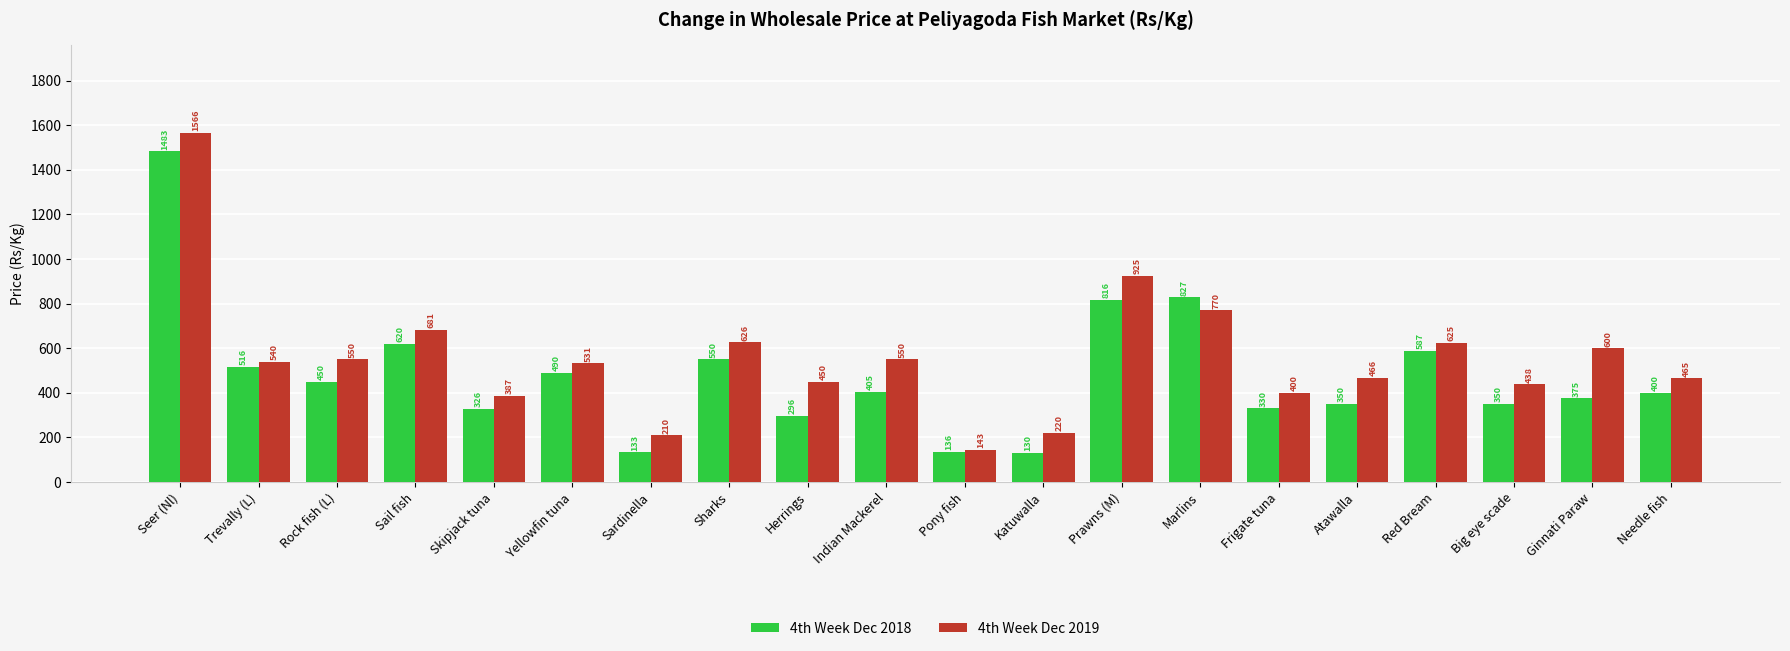

Where does the 4th Week Dec 2019 series first go above 540?

Seer (Nl)